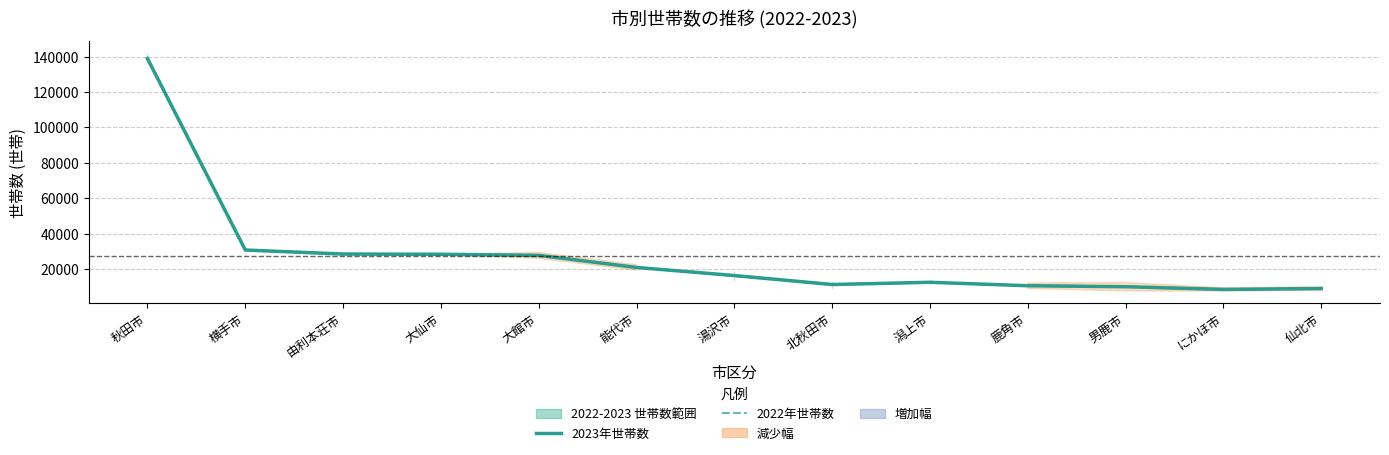

List the series in order of their overall mean, lowest first.

2023年世帯数, 2022年世帯数